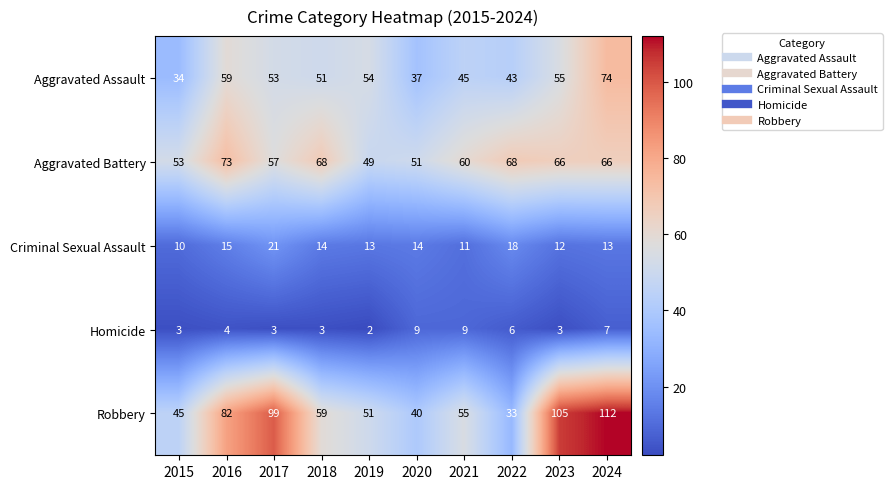

What is the highest value of the Homicide series?

9